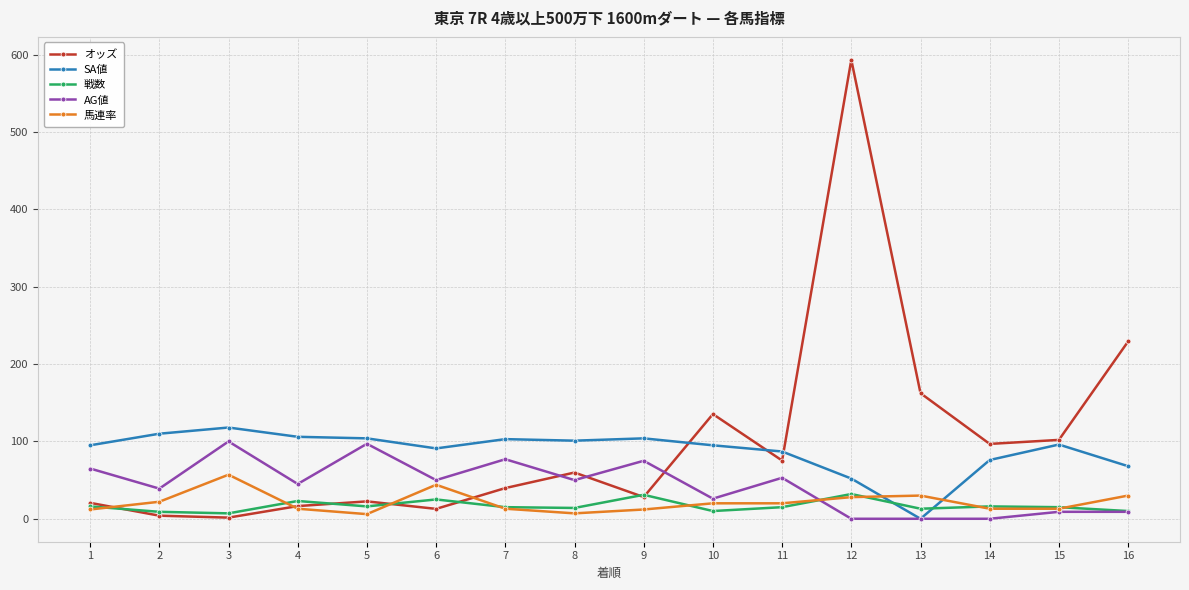

What is the greatest value displayed?

593.5